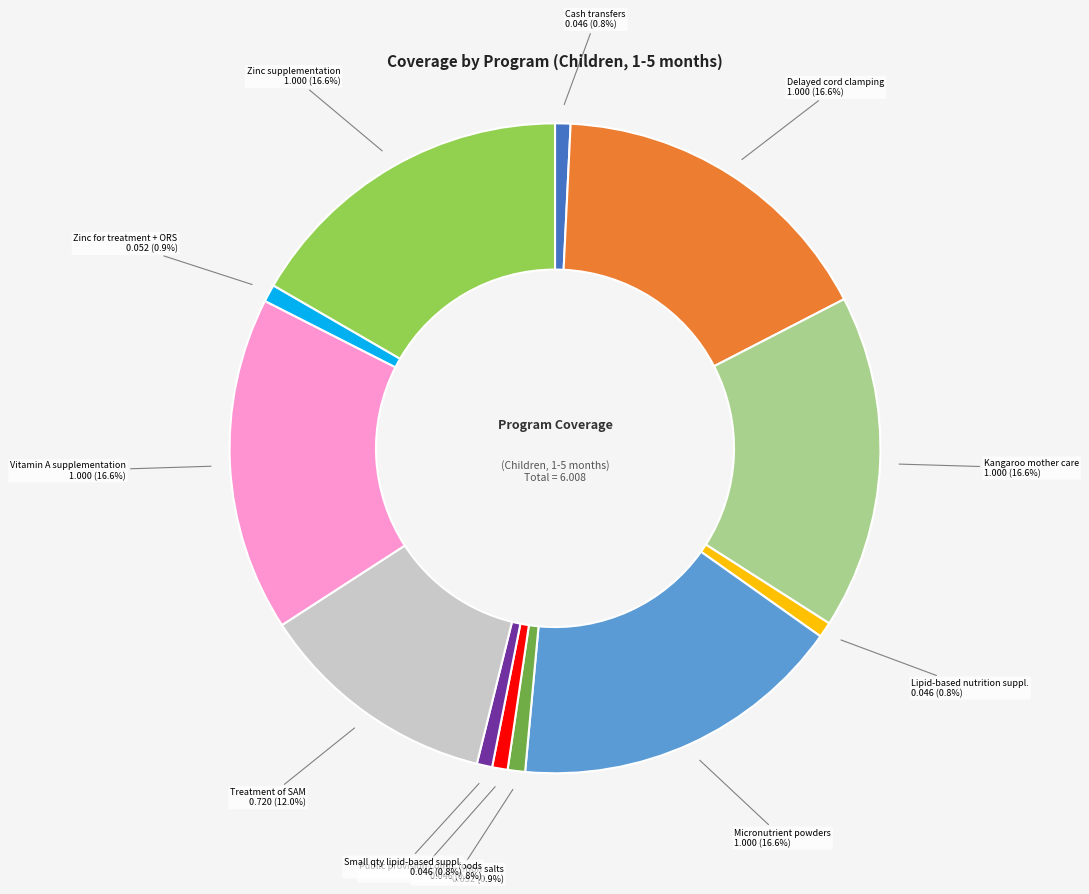

Is there a majority slice in this chart?

No